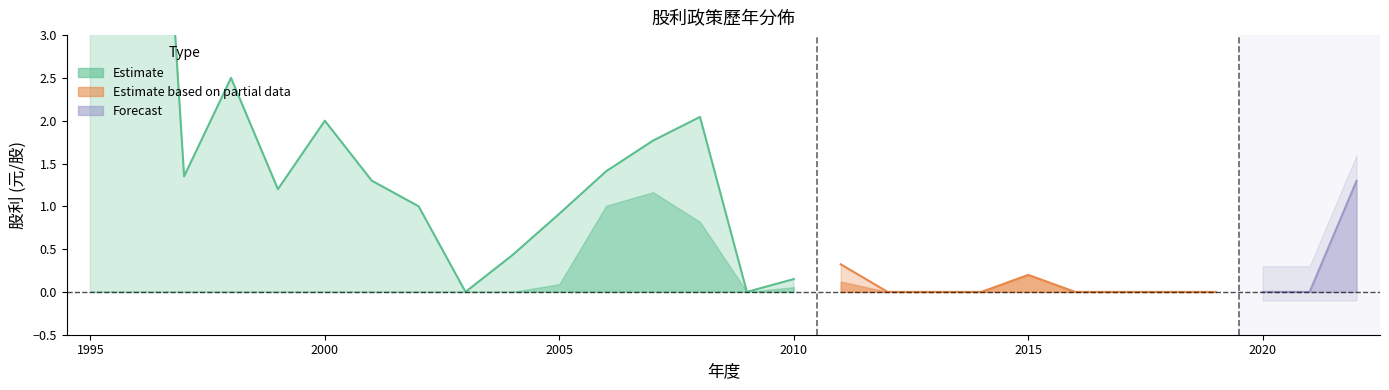

True or false: 股票股利合計 and 股利合計 cross at least once.

False